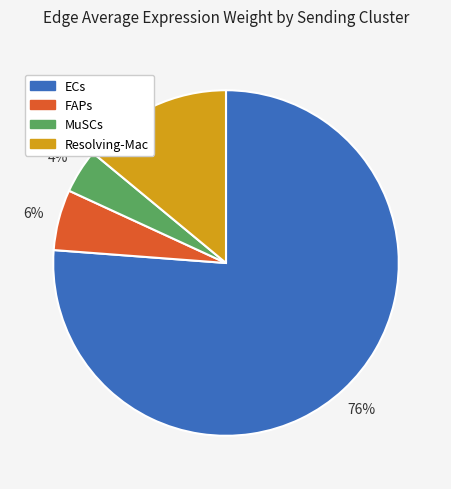

What percentage is the ECs slice, to the nearest percent?

76%